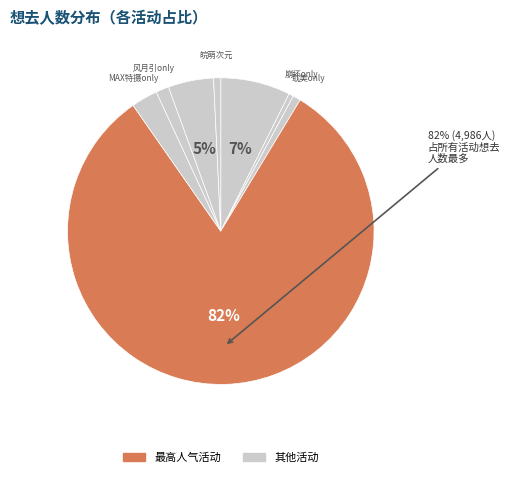

Which category has the smallest portion of the pie?

安徽·崩坏同人only 爱莉希雅同人生日会